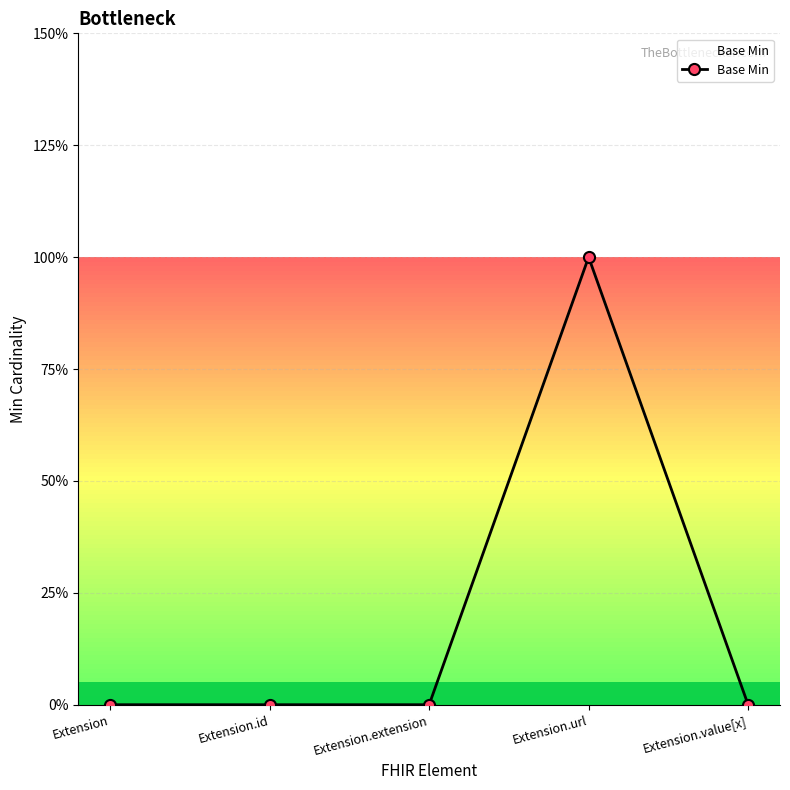

What is the difference between the maximum and minimum values?

1